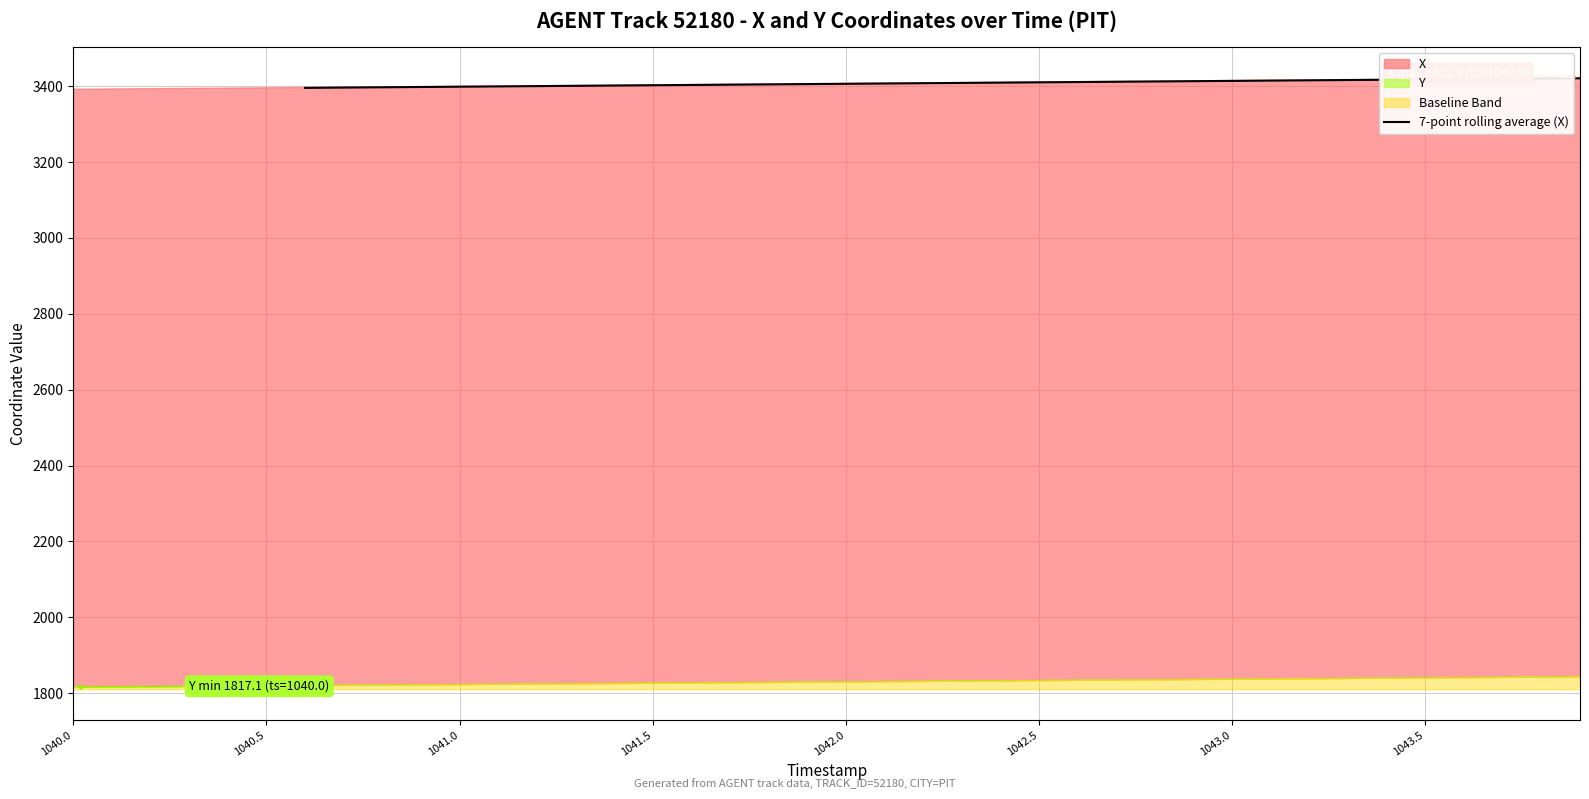

What is the highest value of the 7-point rolling average (X) series?

3420.6